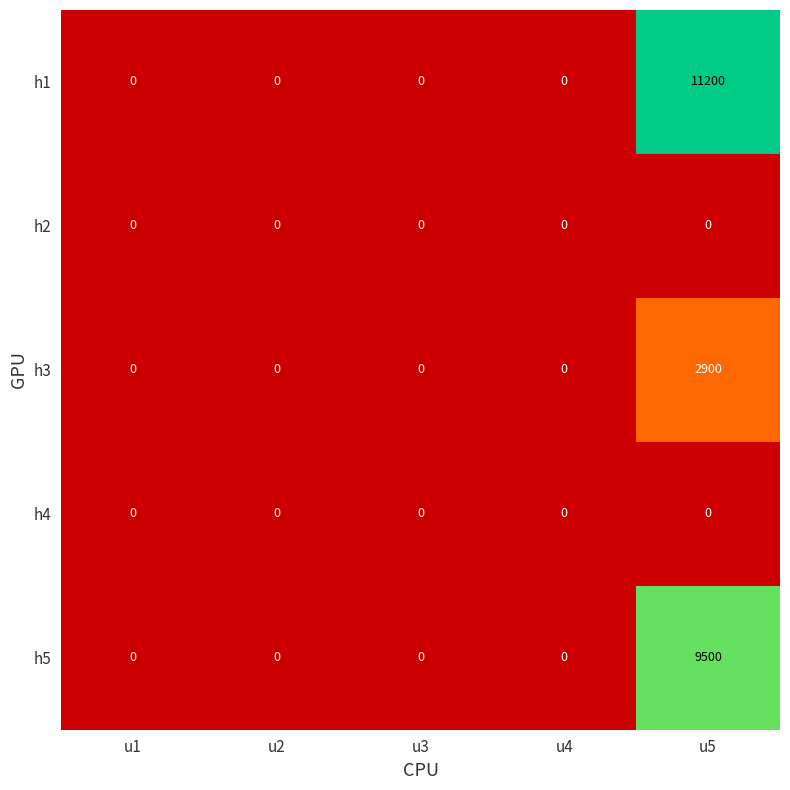

True or false: h1 has a value of 7380 at u2.

False